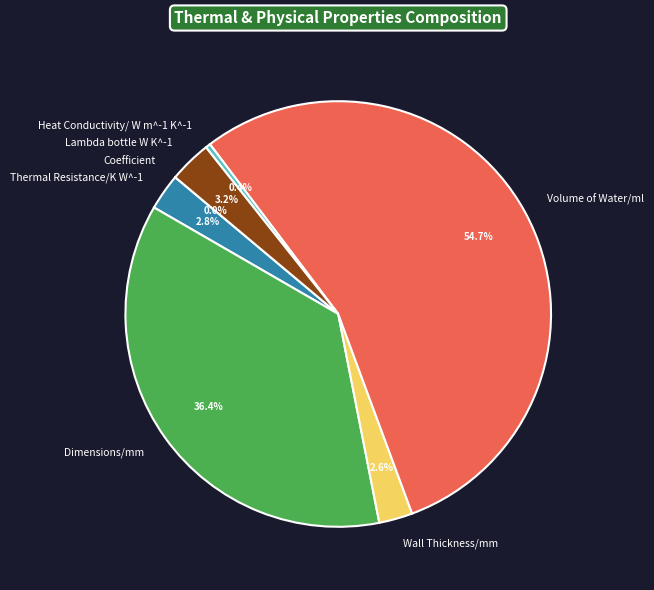

Which slice is the largest?

Volume of Water/ml